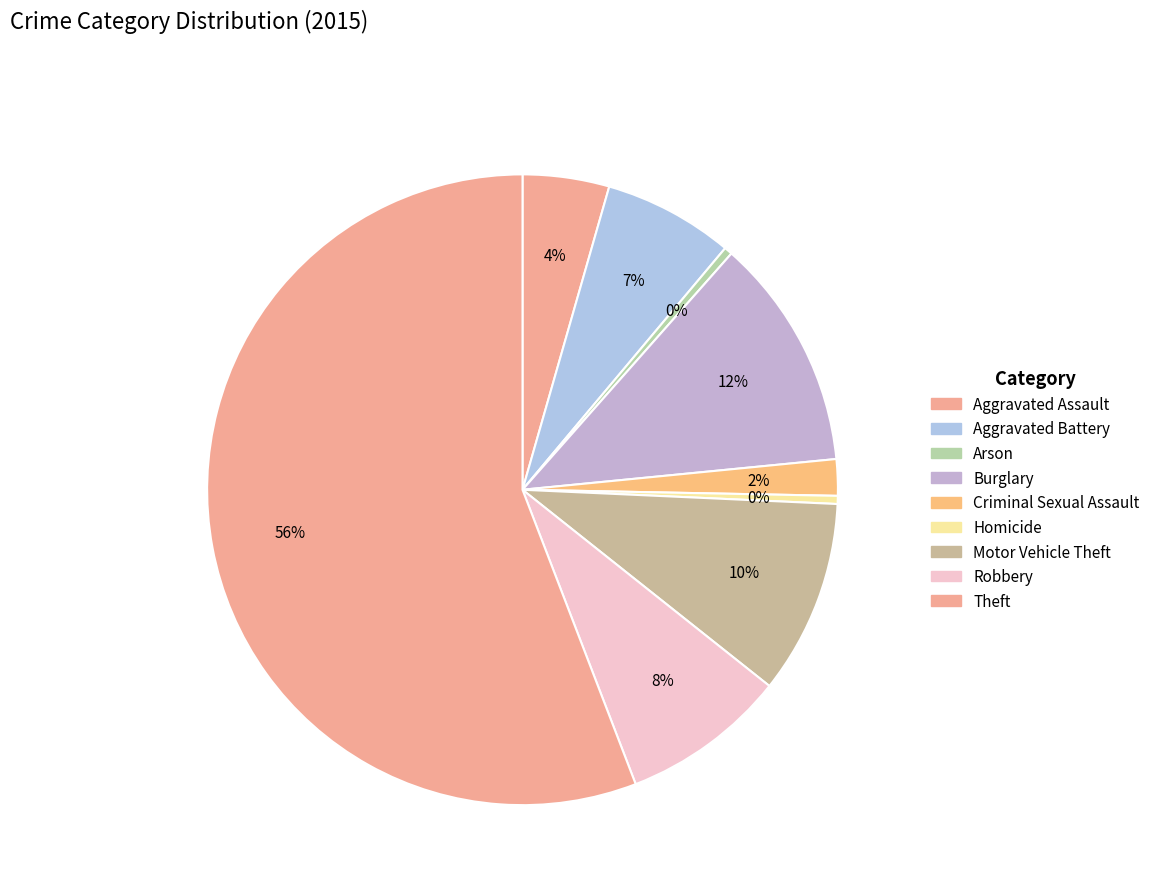

How many segments does this pie chart have?

9